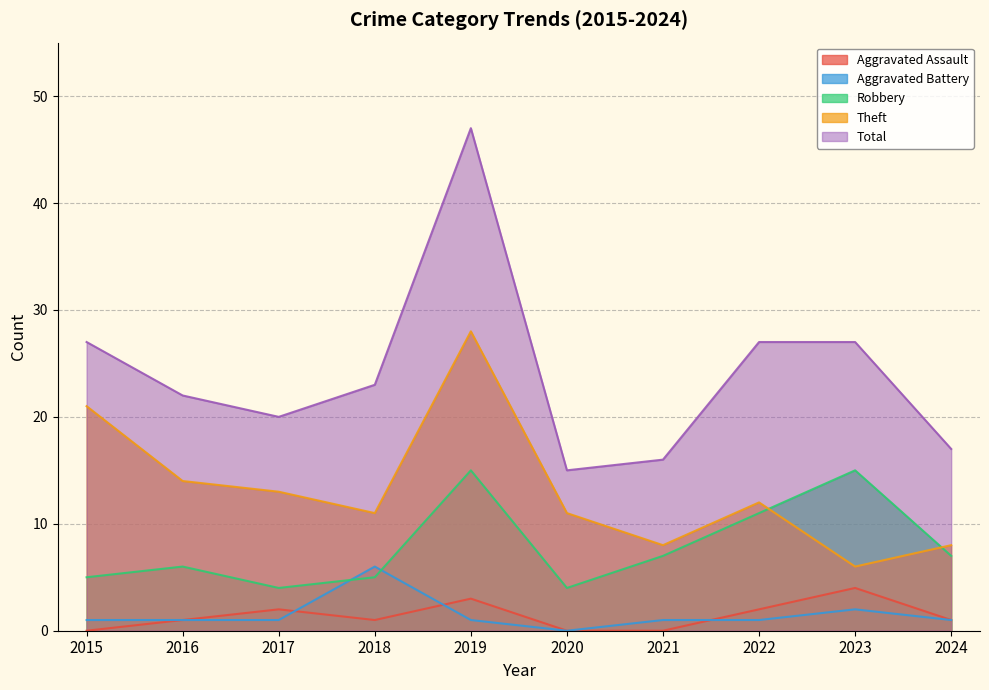

What is the spread (max minus min) of values at 2015?

27